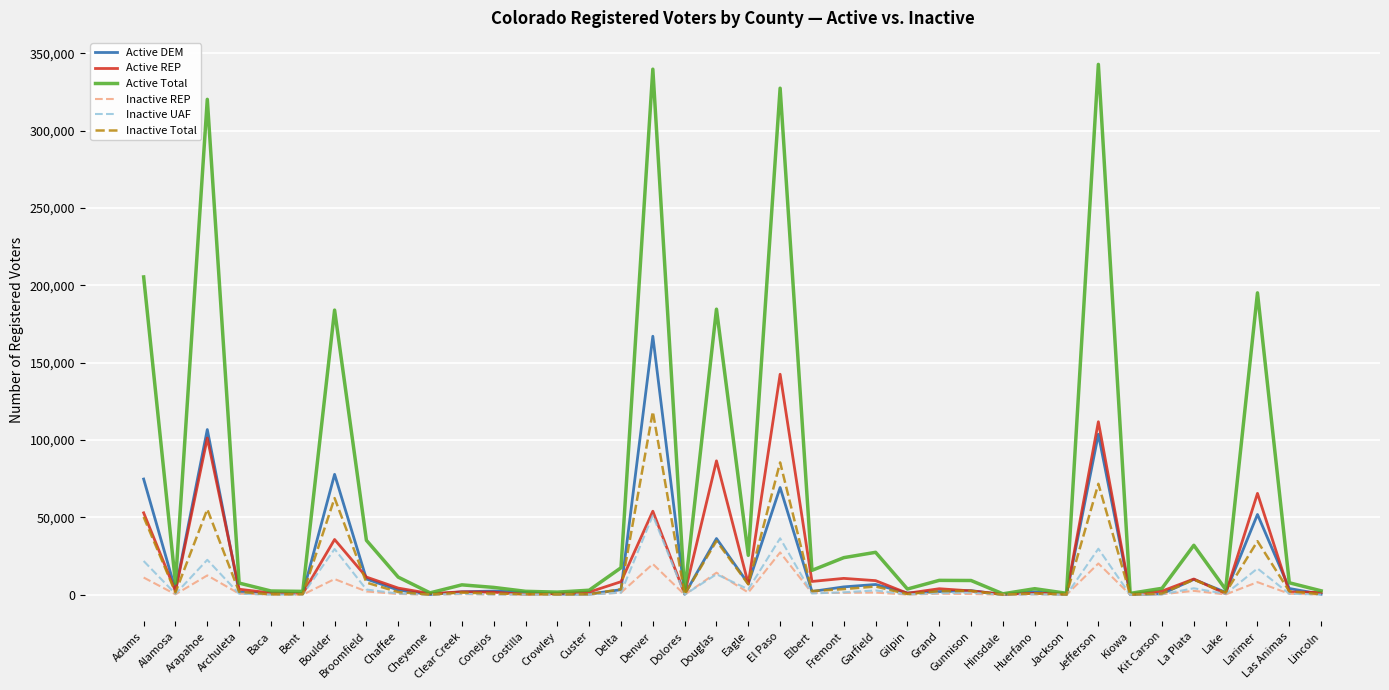

Which series has the widest spread of values?

Active Total